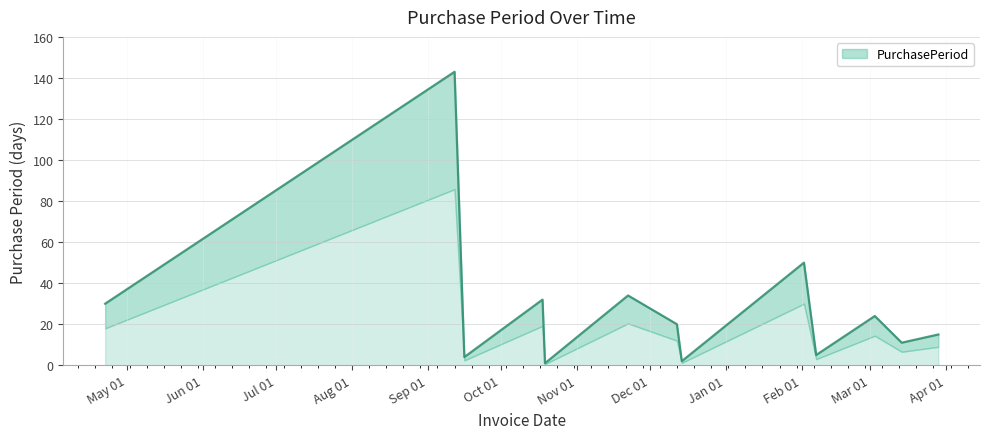

Reading left to right, what are all the values shown in this chart?

30	143	4	32	1	34	20	2	50	5	24	11	15